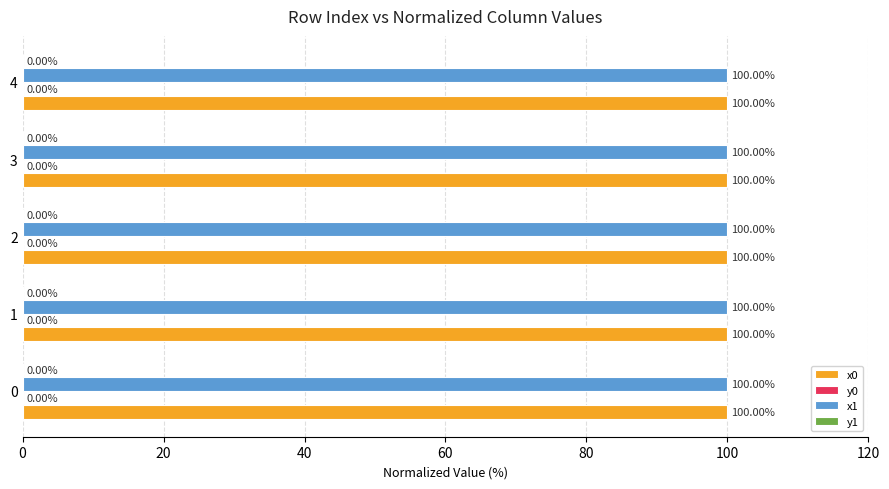

What is the sum of all x0 values?

500.0